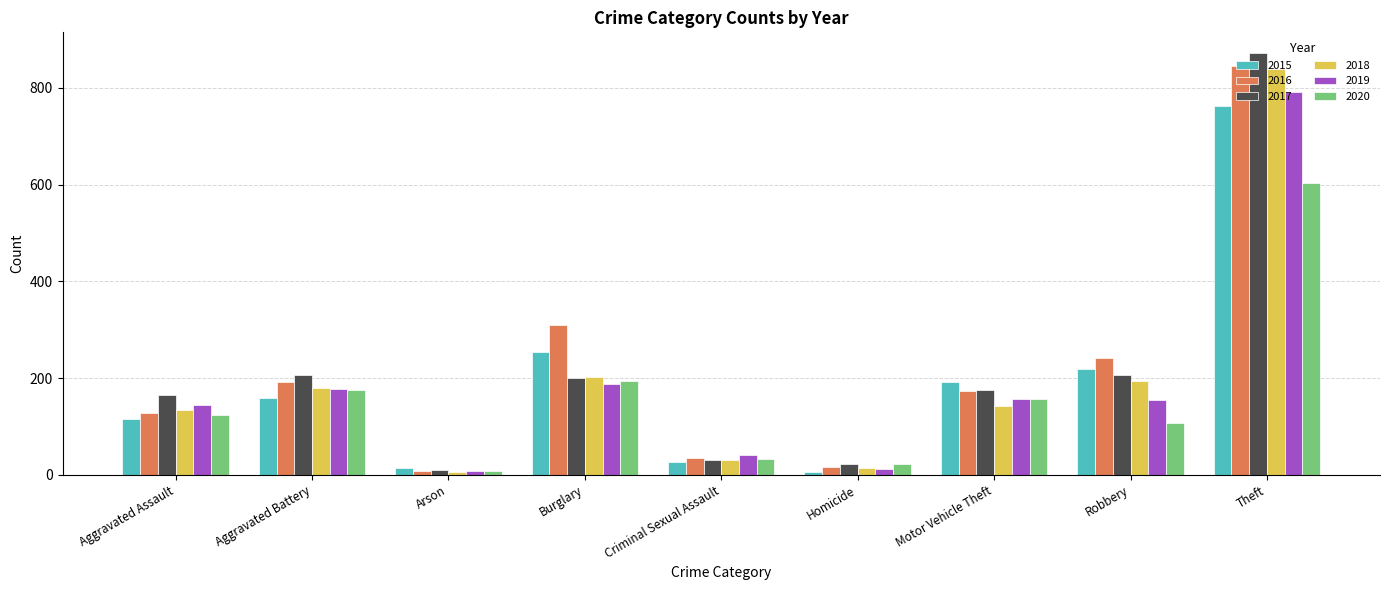

What is the label of the 8th bar from the left?

Robbery